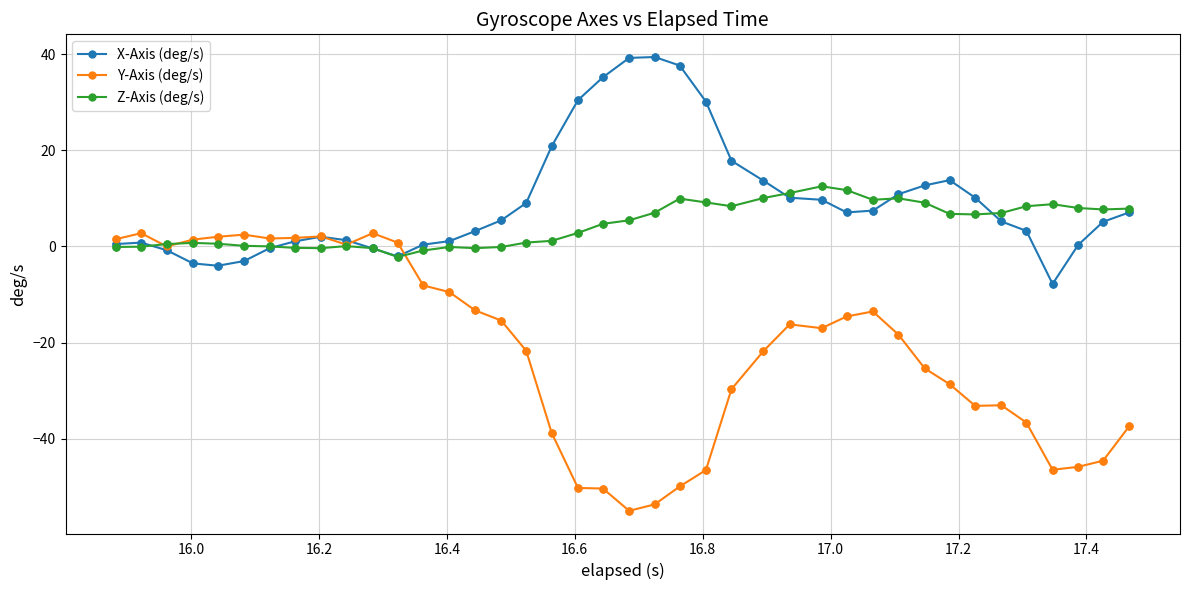

Which series has the largest total across all categories?

X-Axis (deg/s)